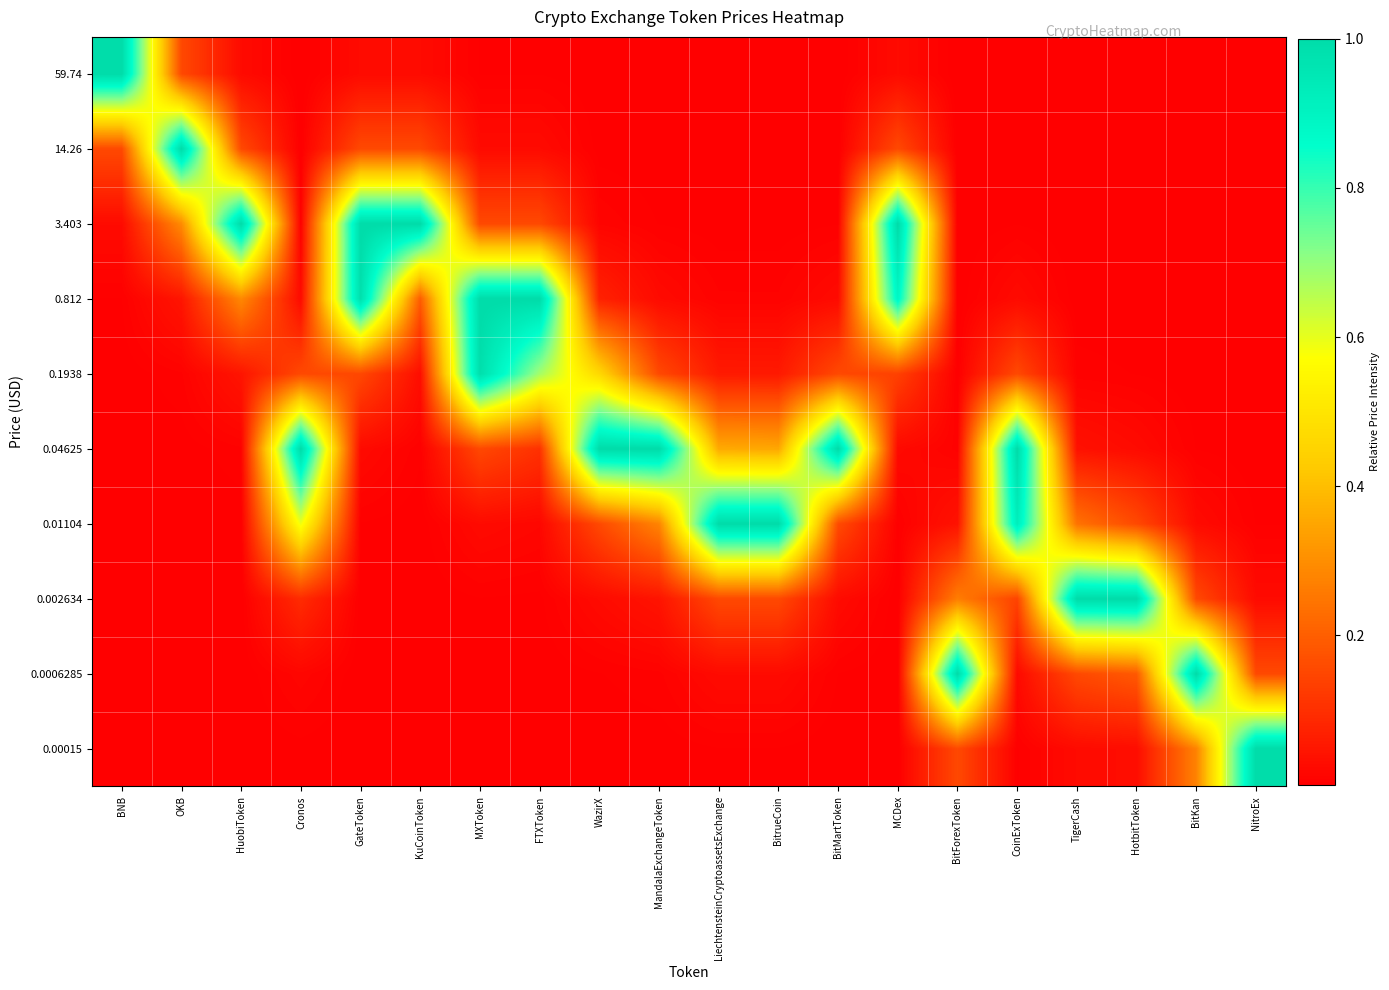

Reading left to right, transcribe all the data shown in this chart.

0.00015: BNB=0.0	OKB=0.0	HuobiToken=0.0	Cronos=0.0	GateToken=0.0	KuCoinToken=0.0	MXToken=0.0	FTXToken=0.0	WazirX=0.0	MandalaExchangeToken=0.0	LiechtensteinCryptoassetsExchange=0.0	BitrueCoin=0.0	BitMartToken=0.0	MCDex=0.0	BitForexToken=0.2	CoinExToken=0.0	TigerCash=0.0	HotbitToken=0.0	BitKan=0.3	NitroEx=1.0
0.0006285: BNB=0.0	OKB=0.0	HuobiToken=0.0	Cronos=0.0	GateToken=0.0	KuCoinToken=0.0	MXToken=0.0	FTXToken=0.0	WazirX=0.0	MandalaExchangeToken=0.0	LiechtensteinCryptoassetsExchange=0.0	BitrueCoin=0.0	BitMartToken=0.0	MCDex=0.0	BitForexToken=1.0	CoinExToken=0.0	TigerCash=0.2	HotbitToken=0.2	BitKan=1.0	NitroEx=0.2
0.002634: BNB=0.0	OKB=0.0	HuobiToken=0.0	Cronos=0.1	GateToken=0.0	KuCoinToken=0.0	MXToken=0.0	FTXToken=0.0	WazirX=0.0	MandalaExchangeToken=0.0	LiechtensteinCryptoassetsExchange=0.2	BitrueCoin=0.2	BitMartToken=0.0	MCDex=0.0	BitForexToken=0.3	CoinExToken=0.1	TigerCash=1.0	HotbitToken=1.0	BitKan=0.2	NitroEx=0.0
0.01104: BNB=0.0	OKB=0.0	HuobiToken=0.0	Cronos=0.6	GateToken=0.0	KuCoinToken=0.0	MXToken=0.0	FTXToken=0.0	WazirX=0.2	MandalaExchangeToken=0.3	LiechtensteinCryptoassetsExchange=1.0	BitrueCoin=1.0	BitMartToken=0.2	MCDex=0.0	BitForexToken=0.0	CoinExToken=0.9	TigerCash=0.2	HotbitToken=0.2	BitKan=0.0	NitroEx=0.0
0.04625: BNB=0.0	OKB=0.0	HuobiToken=0.0	Cronos=1.0	GateToken=0.0	KuCoinToken=0.0	MXToken=0.2	FTXToken=0.1	WazirX=1.0	MandalaExchangeToken=1.0	LiechtensteinCryptoassetsExchange=0.4	BitrueCoin=0.4	BitMartToken=1.0	MCDex=0.0	BitForexToken=0.0	CoinExToken=1.0	TigerCash=0.0	HotbitToken=0.0	BitKan=0.0	NitroEx=0.0
0.1938: BNB=0.0	OKB=0.0	HuobiToken=0.0	Cronos=0.2	GateToken=0.2	KuCoinToken=0.0	MXToken=1.0	FTXToken=0.7	WazirX=0.5	MandalaExchangeToken=0.2	LiechtensteinCryptoassetsExchange=0.1	BitrueCoin=0.1	BitMartToken=0.2	MCDex=0.1	BitForexToken=0.0	CoinExToken=0.2	TigerCash=0.0	HotbitToken=0.0	BitKan=0.0	NitroEx=0.0
0.812: BNB=0.0	OKB=0.0	HuobiToken=0.3	Cronos=0.0	GateToken=1.0	KuCoinToken=0.2	MXToken=1.0	FTXToken=1.0	WazirX=0.1	MandalaExchangeToken=0.0	LiechtensteinCryptoassetsExchange=0.0	BitrueCoin=0.0	BitMartToken=0.0	MCDex=0.9	BitForexToken=0.0	CoinExToken=0.0	TigerCash=0.0	HotbitToken=0.0	BitKan=0.0	NitroEx=0.0
3.403: BNB=0.0	OKB=0.3	HuobiToken=1.0	Cronos=0.0	GateToken=1.0	KuCoinToken=1.0	MXToken=0.2	FTXToken=0.2	WazirX=0.0	MandalaExchangeToken=0.0	LiechtensteinCryptoassetsExchange=0.0	BitrueCoin=0.0	BitMartToken=0.0	MCDex=1.0	BitForexToken=0.0	CoinExToken=0.0	TigerCash=0.0	HotbitToken=0.0	BitKan=0.0	NitroEx=0.0
14.26: BNB=0.2	OKB=1.0	HuobiToken=0.2	Cronos=0.0	GateToken=0.2	KuCoinToken=0.2	MXToken=0.0	FTXToken=0.0	WazirX=0.0	MandalaExchangeToken=0.0	LiechtensteinCryptoassetsExchange=0.0	BitrueCoin=0.0	BitMartToken=0.0	MCDex=0.2	BitForexToken=0.0	CoinExToken=0.0	TigerCash=0.0	HotbitToken=0.0	BitKan=0.0	NitroEx=0.0
59.74: BNB=1.0	OKB=0.2	HuobiToken=0.0	Cronos=0.0	GateToken=0.0	KuCoinToken=0.0	MXToken=0.0	FTXToken=0.0	WazirX=0.0	MandalaExchangeToken=0.0	LiechtensteinCryptoassetsExchange=0.0	BitrueCoin=0.0	BitMartToken=0.0	MCDex=0.0	BitForexToken=0.0	CoinExToken=0.0	TigerCash=0.0	HotbitToken=0.0	BitKan=0.0	NitroEx=0.0